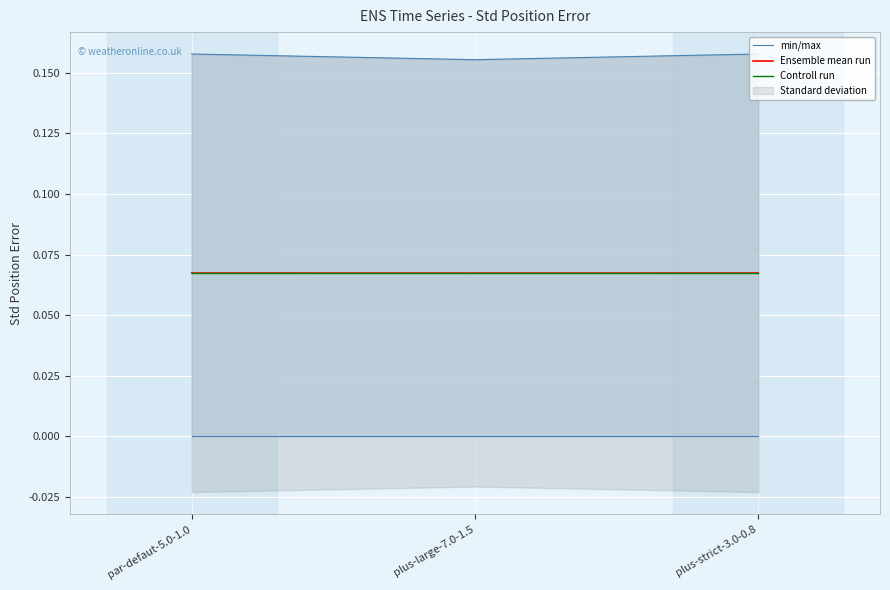

Which category has the lowest value in the min/max series?

plus-large-7.0-1.5